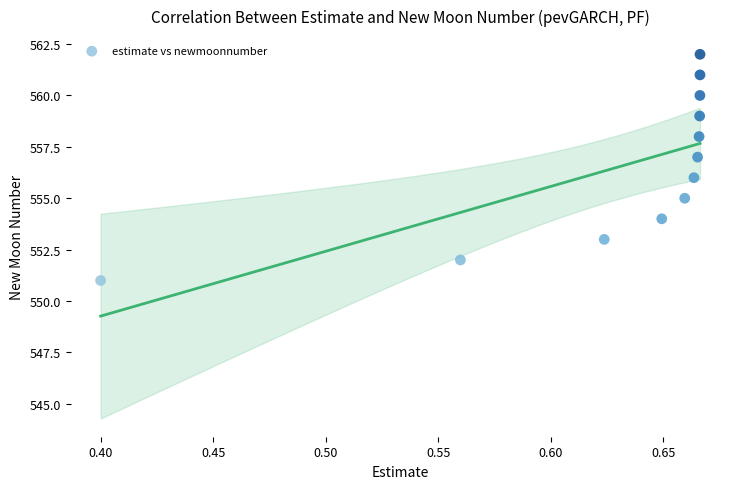

What is the range of Y values (max minus min)?

11